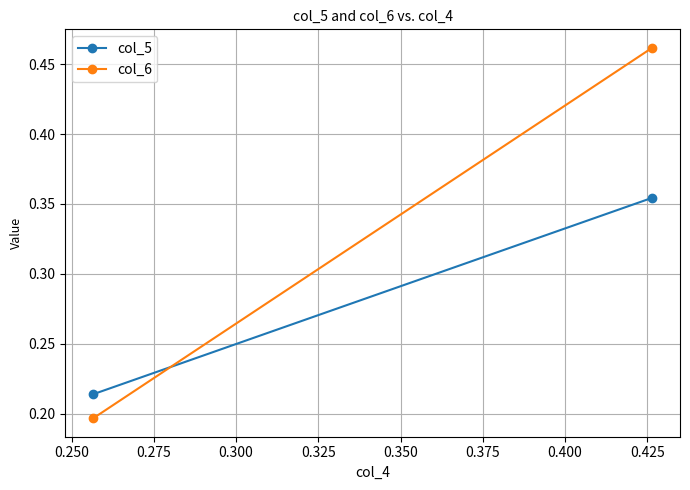

Which series has the largest total across all categories?

col_6